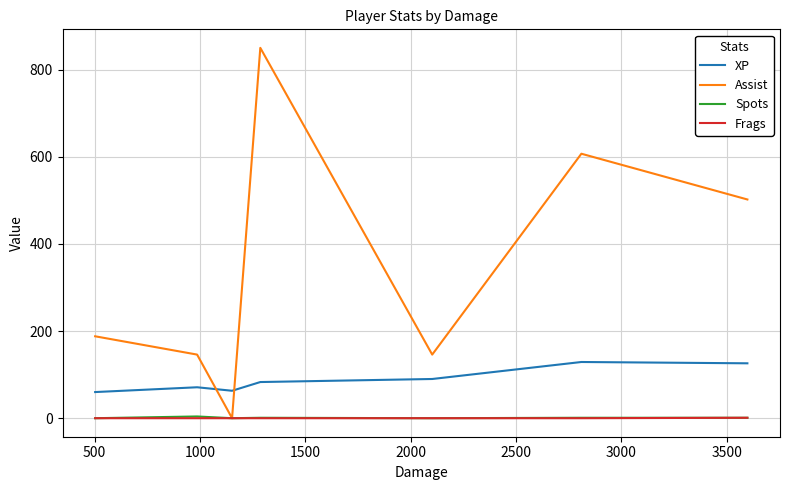

What is the total value across all series at 2500?

221